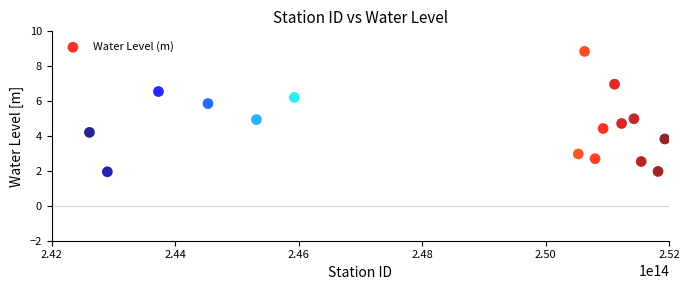

What is the range of Y values (max minus min)?

6.9